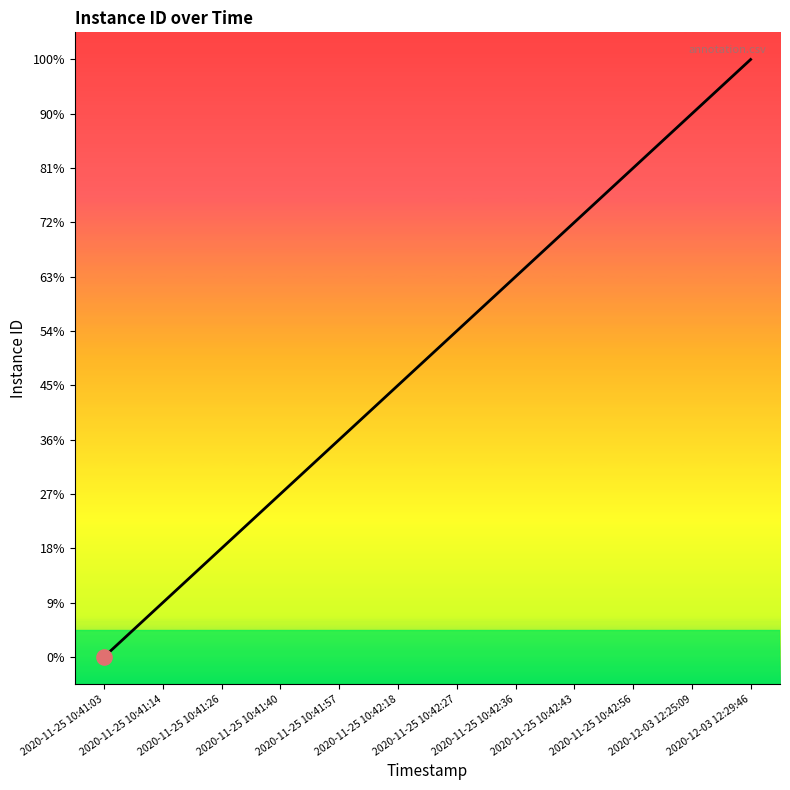

What is the change in value from 2020-11-25 10:41:40 to 2020-11-25 10:41:57?

+1